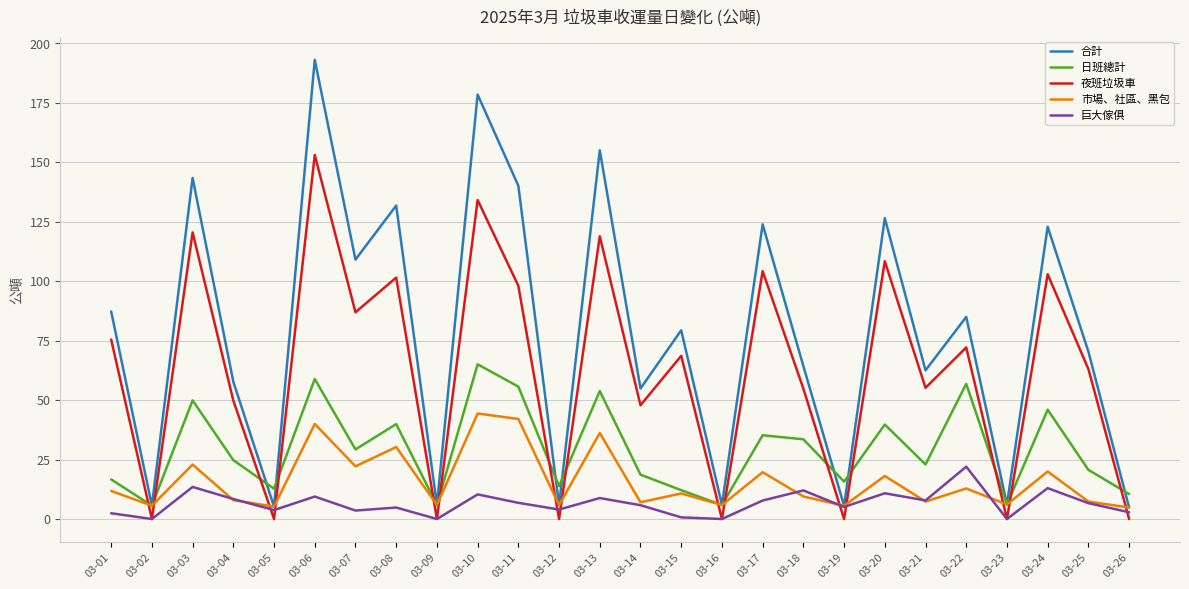

At which category is the sum across all series the highest?

03-06